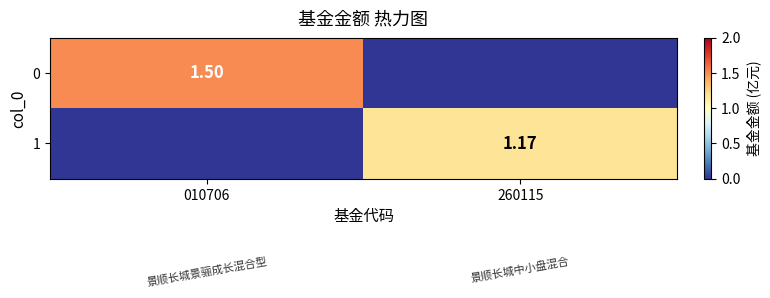

Is the value of 1 at 260115 greater than the value of 0 at 010706?

No